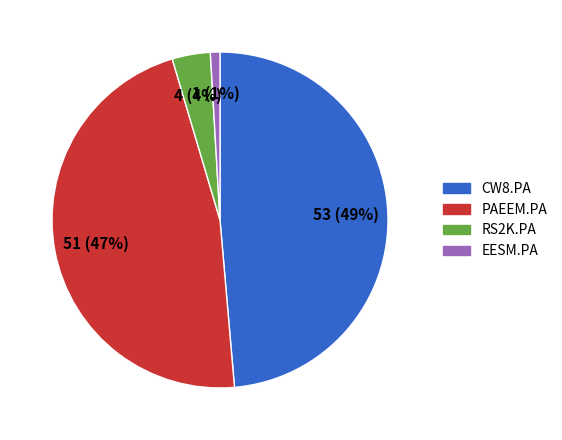

Is the sum of PAEEM.PA and EESM.PA greater than half?

No